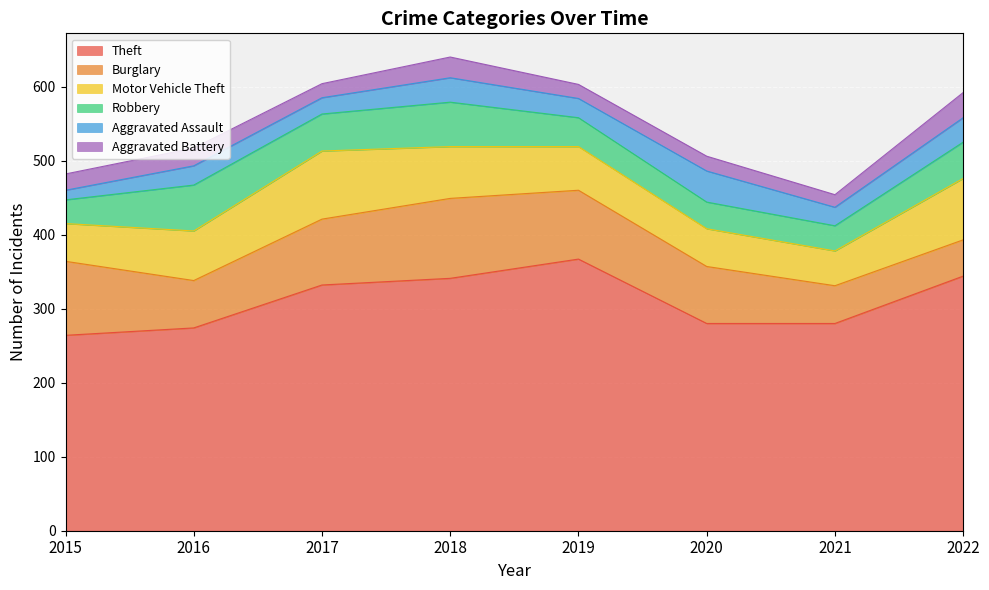

Which category has the lowest value across all series?

2015